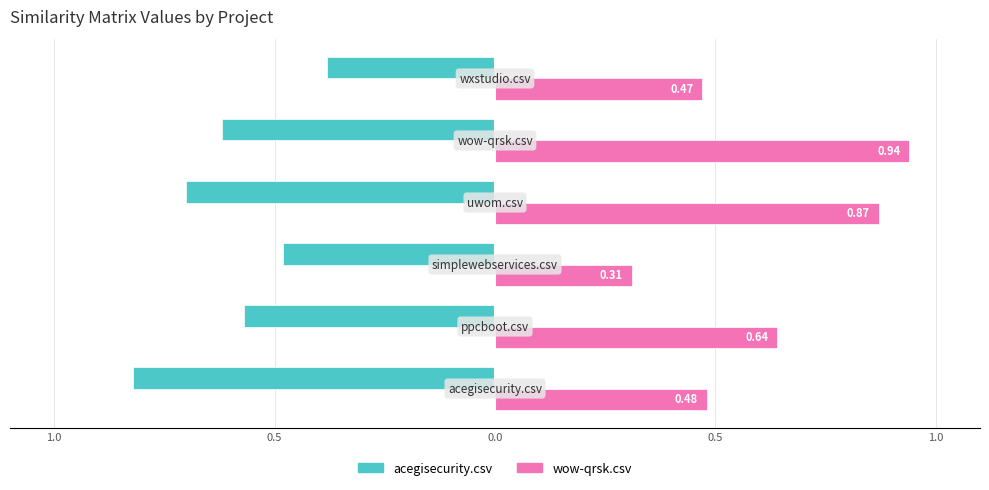

What are all the series names shown in the legend?

acegisecurity.csv, wow-qrsk.csv